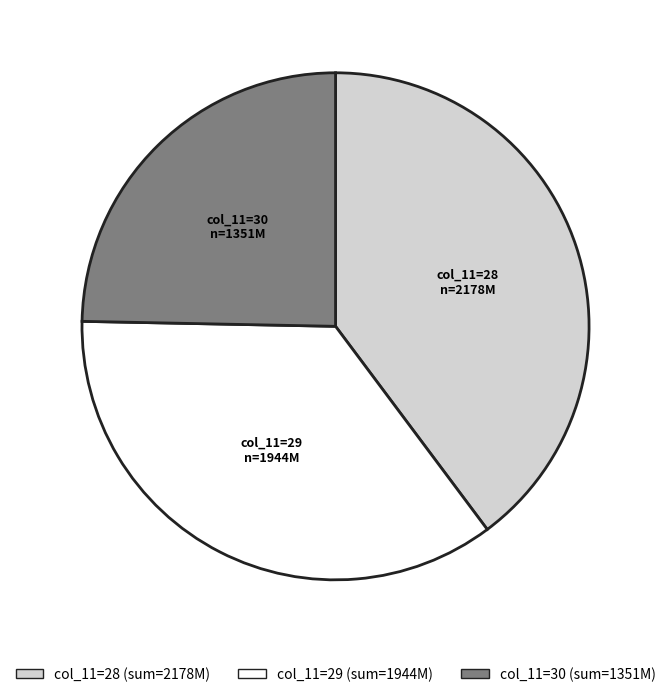

Is there a majority slice in this chart?

No